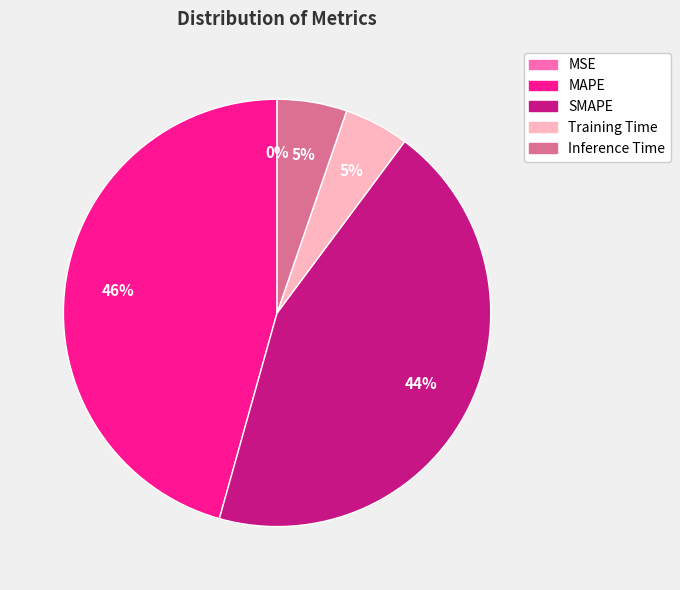

Is Inference Time the majority of the pie?

No